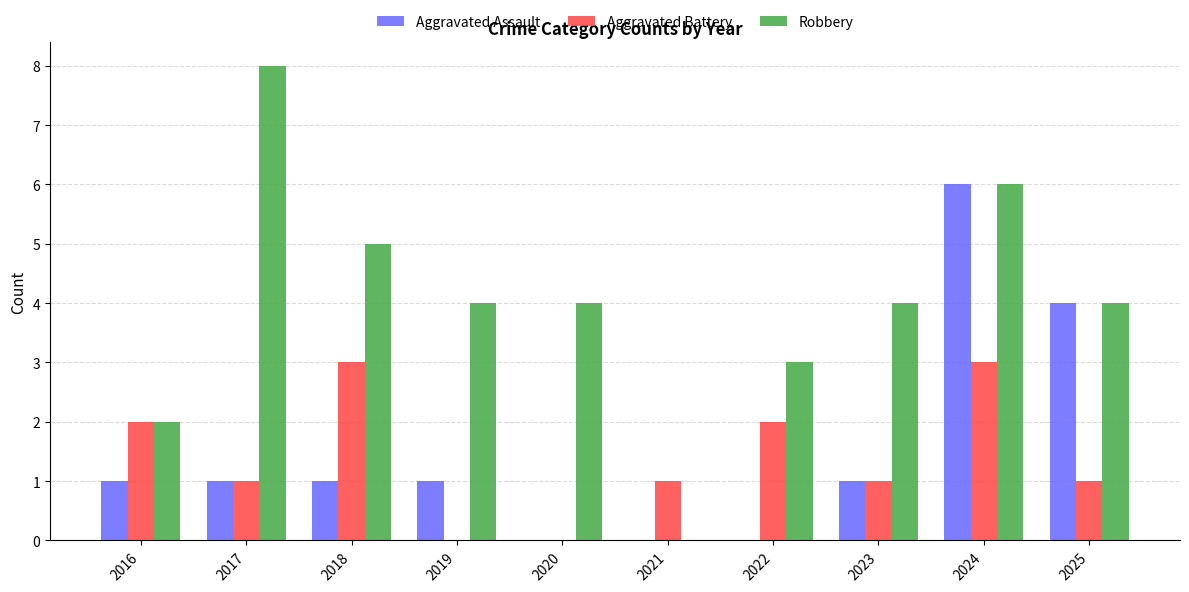

The value of Aggravated Assault at 2016 is 0. True or false?

False